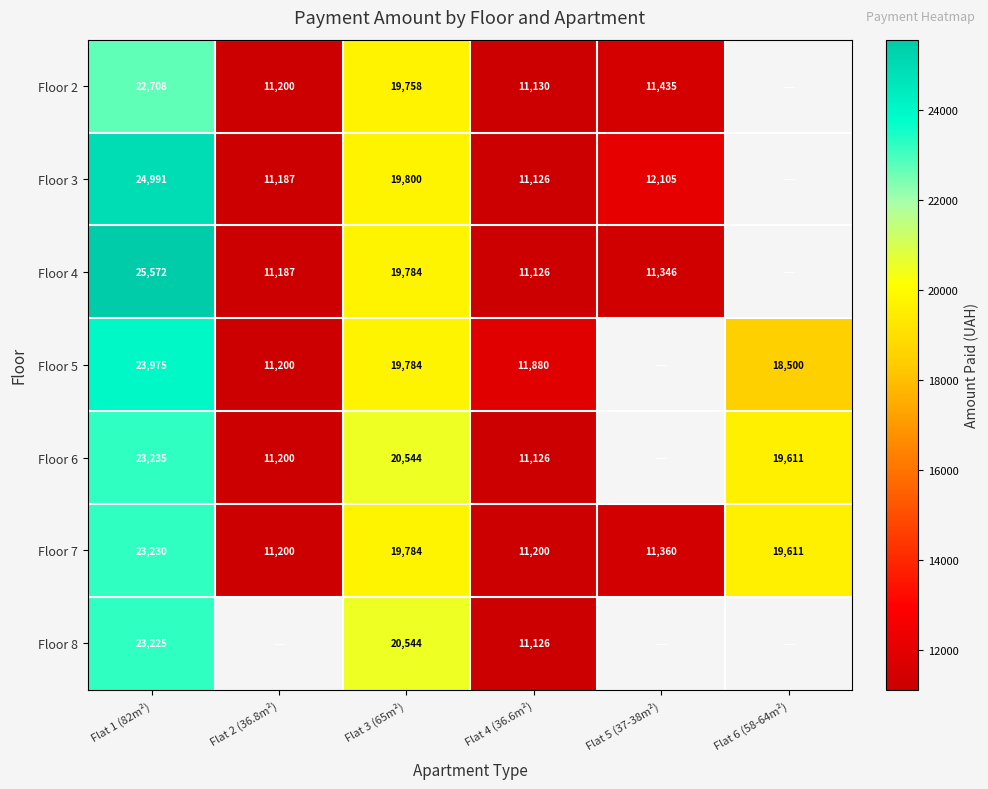

True or false: Floor 4 has a value of 2814 at Flat 4 (36.6m²).

False